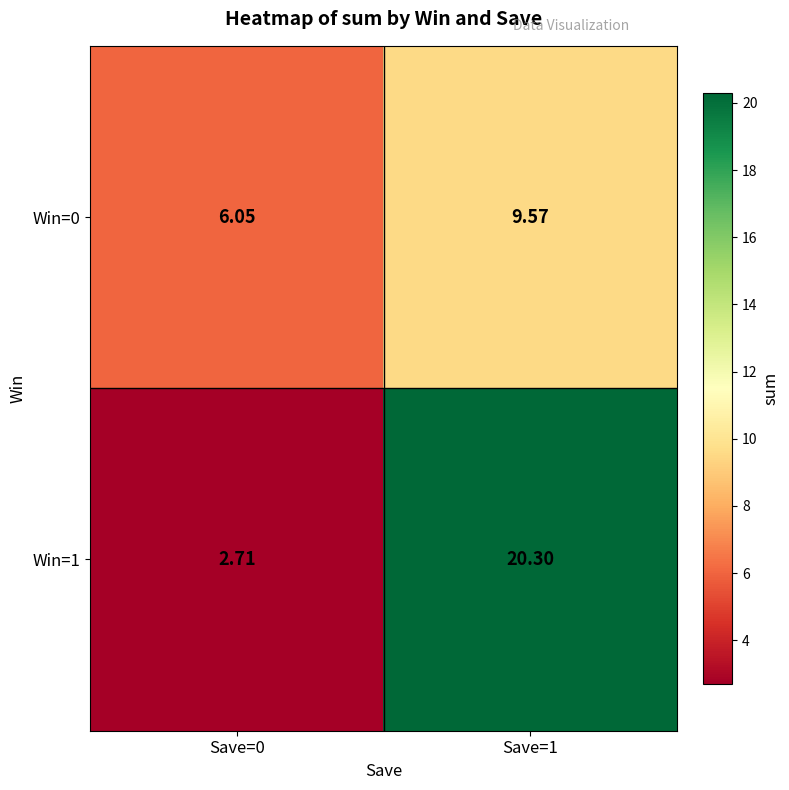

At which category is the sum across all series the highest?

Save=1